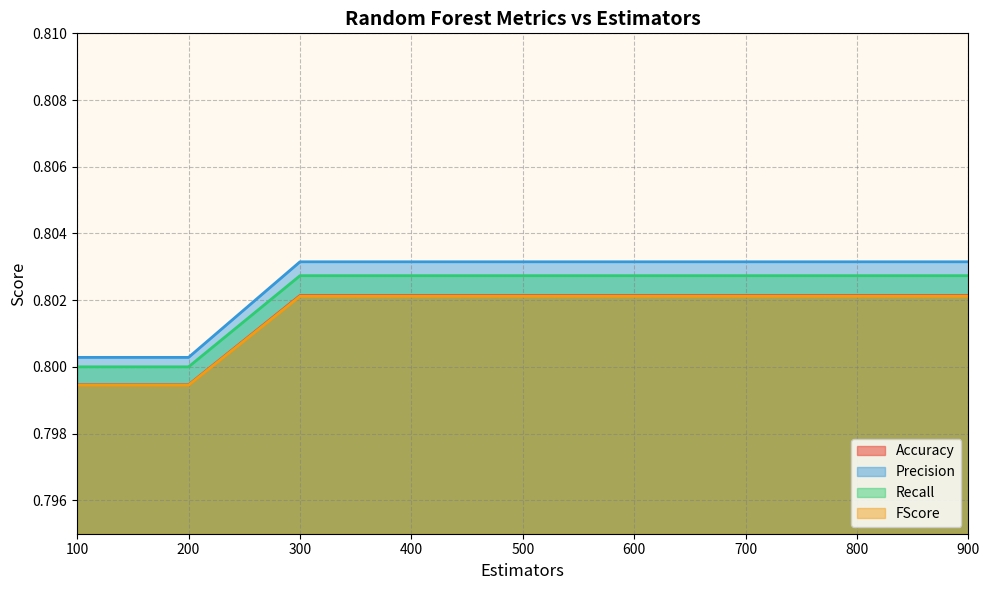

Reading right to left, transcribe all the data shown in this chart.

Accuracy: 0.8	0.8	0.8	0.8	0.8	0.8	0.8	0.8	0.8
Precision: 0.8	0.8	0.8	0.8	0.8	0.8	0.8	0.8	0.8
Recall: 0.8	0.8	0.8	0.8	0.8	0.8	0.8	0.8	0.8
FScore: 0.8	0.8	0.8	0.8	0.8	0.8	0.8	0.8	0.8